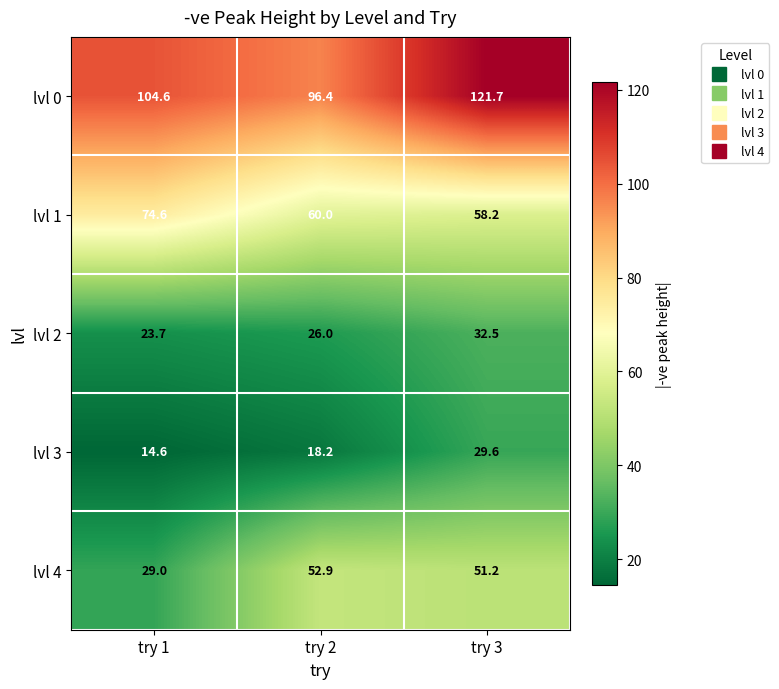

Which category has the highest value across all series?

try 3